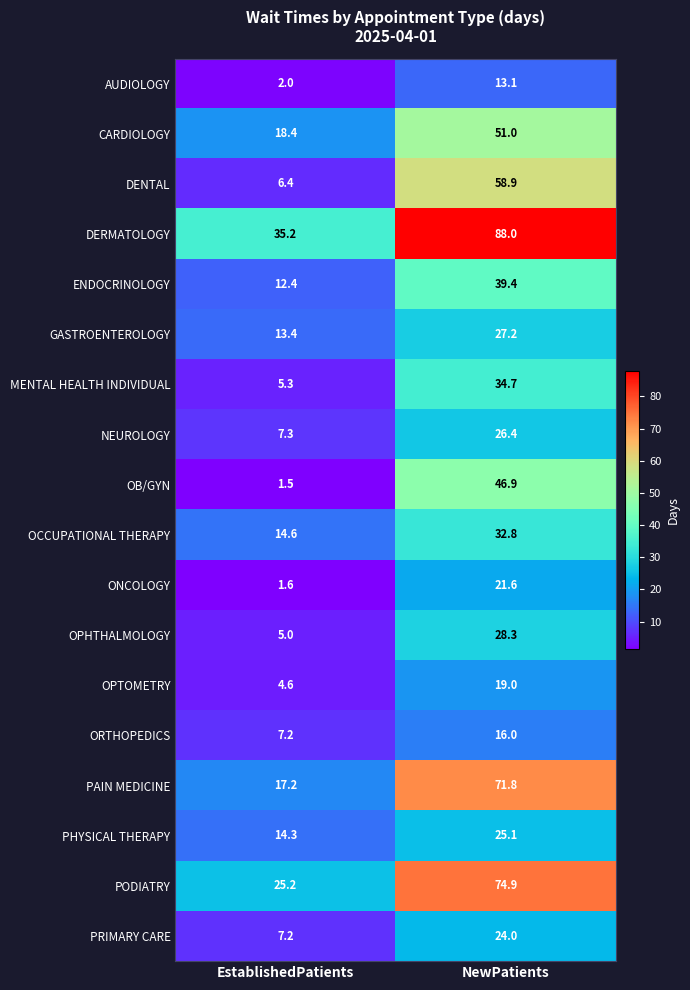

What is the difference between the highest and lowest values at EstablishedPatients?

33.7